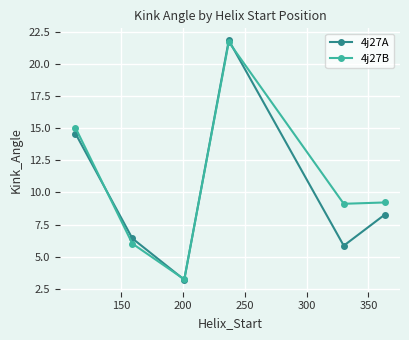

What is the average value of the 4j27A series?

10.0